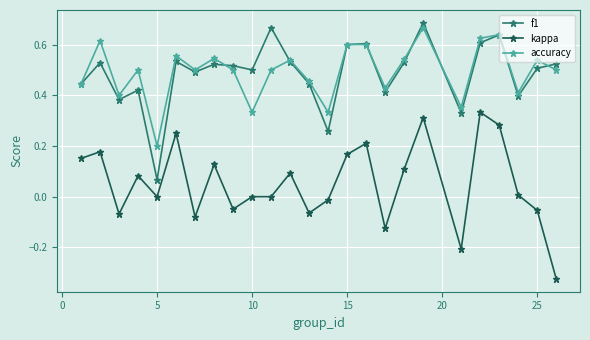

Does the chart have visible grid lines?

Yes